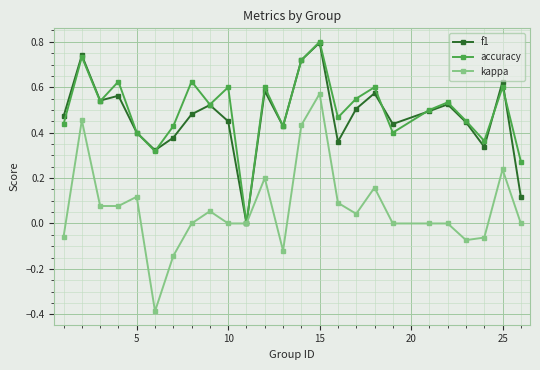

What is the highest value of the f1 series?

0.8